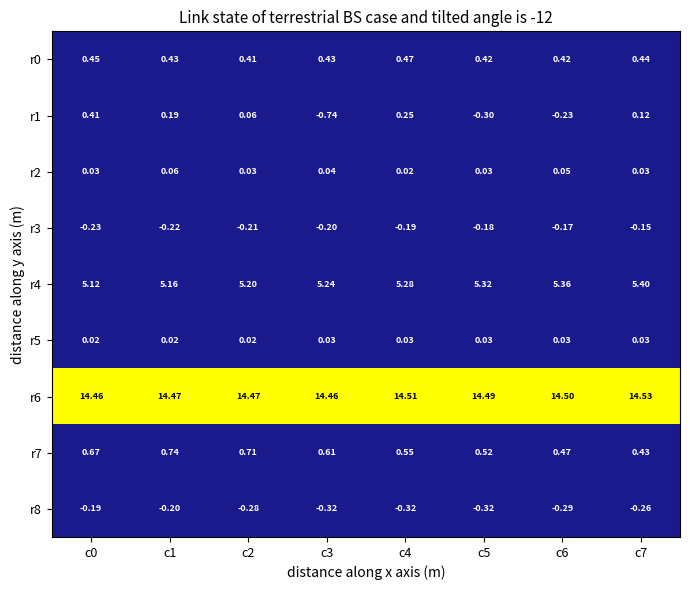

Is the value of r8 at c1 greater than the value of r6 at c2?

No